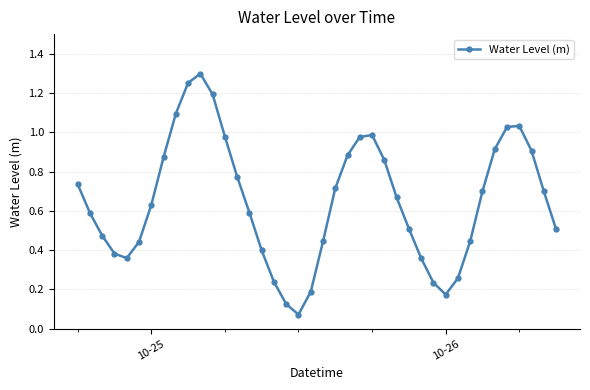

True or false: the data has more than 1 interior local peaks.

True